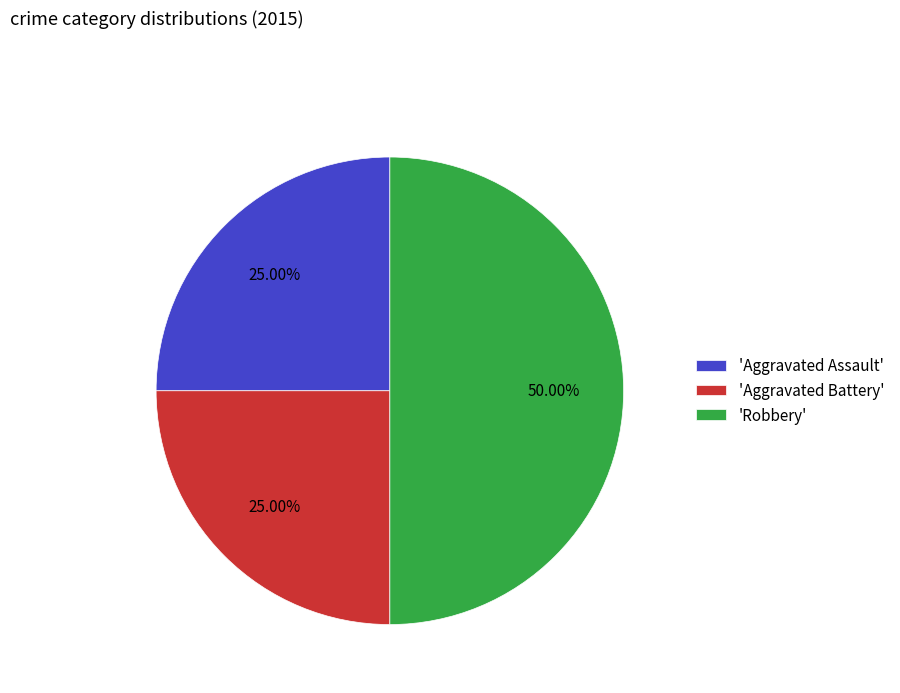

How many segments does this pie chart have?

3